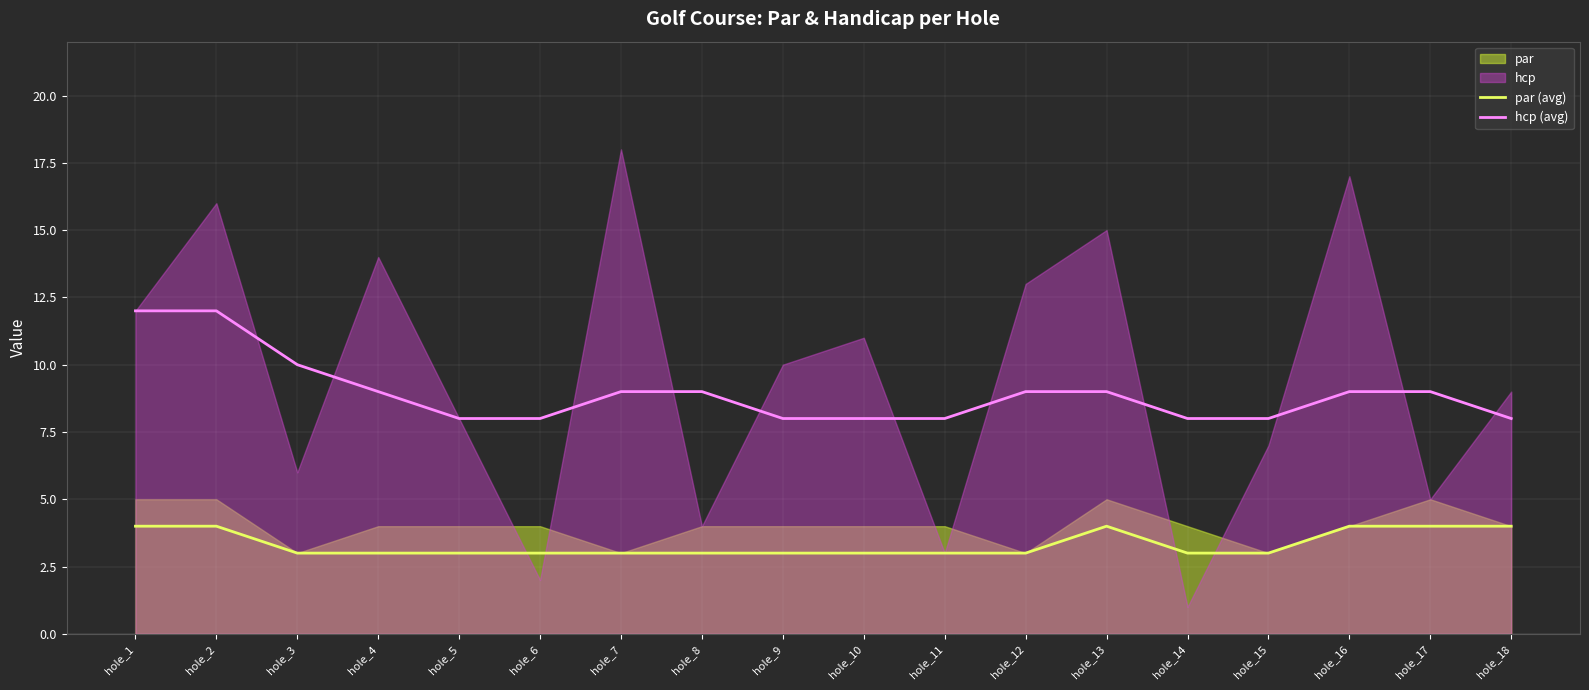

True or false: hcp (avg) and par (avg) cross at least once.

False